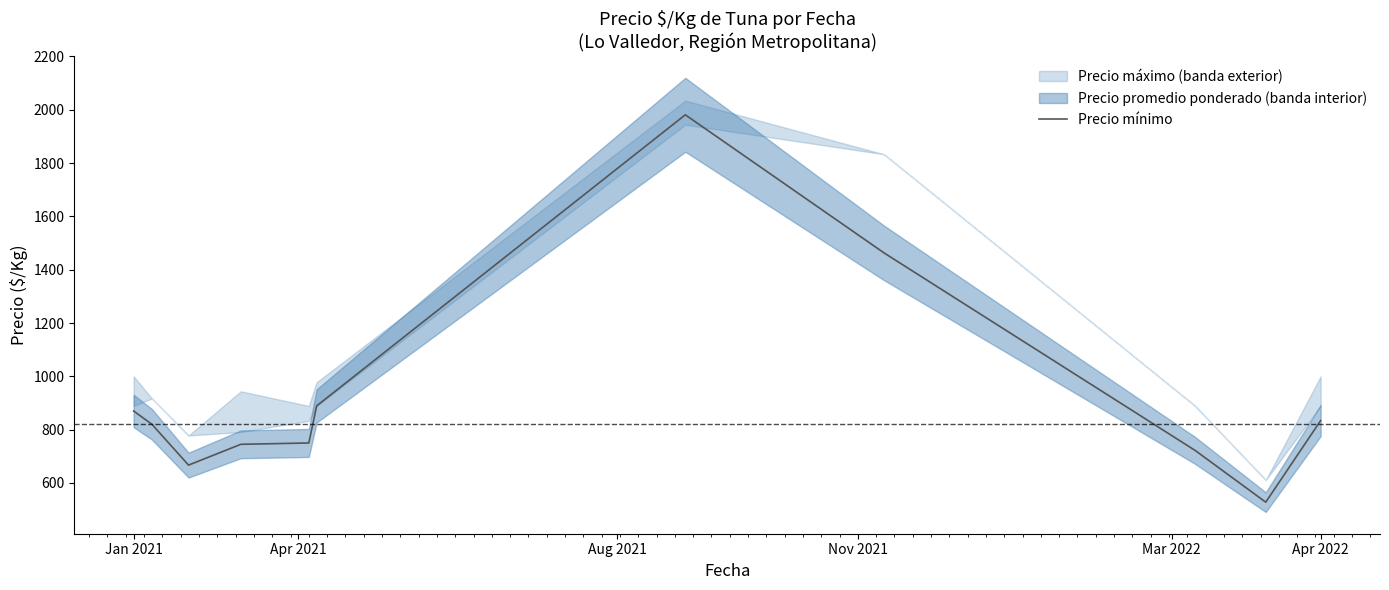

What position from the right is Jan 2021?

11